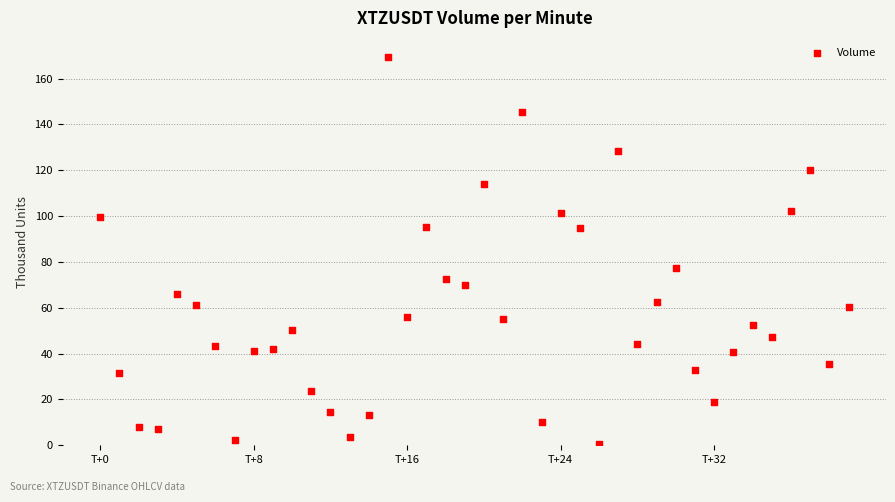

What Y value in the scatter plot is closest to 84?

77.3